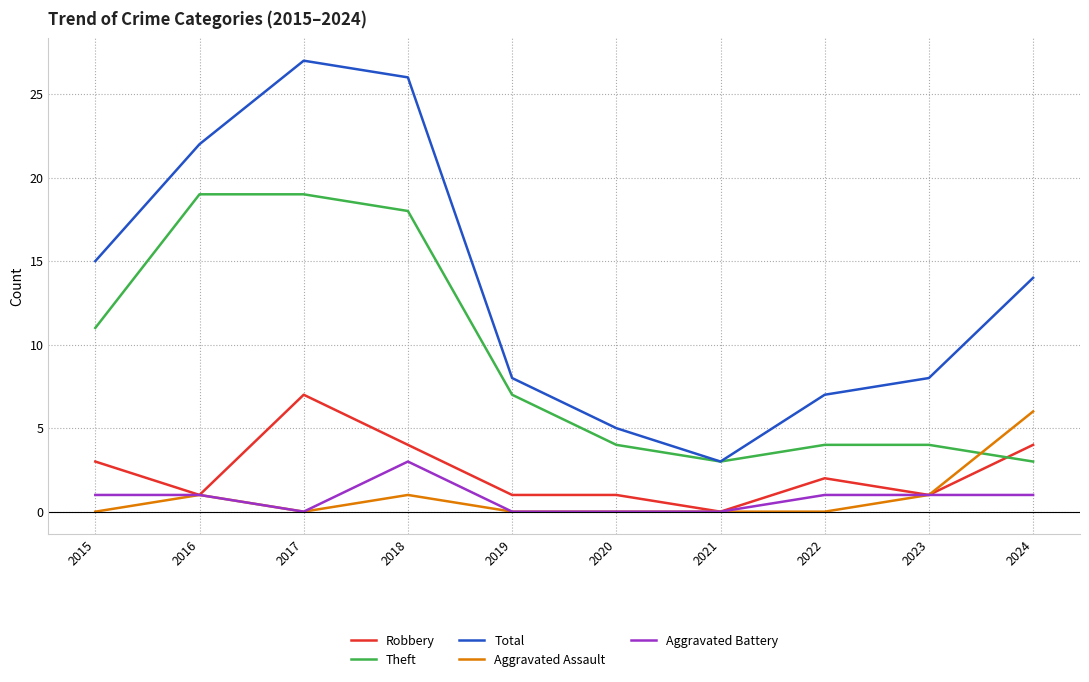

The value of Theft at 2019 is 7. True or false?

True